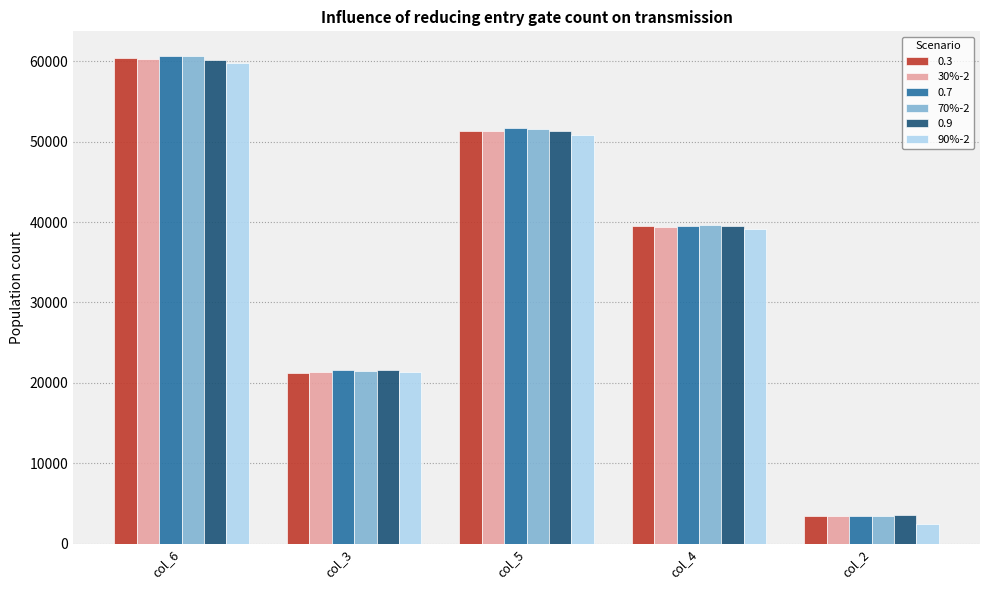

Is it true that 70%-2 equals 60638 at col_6?

True